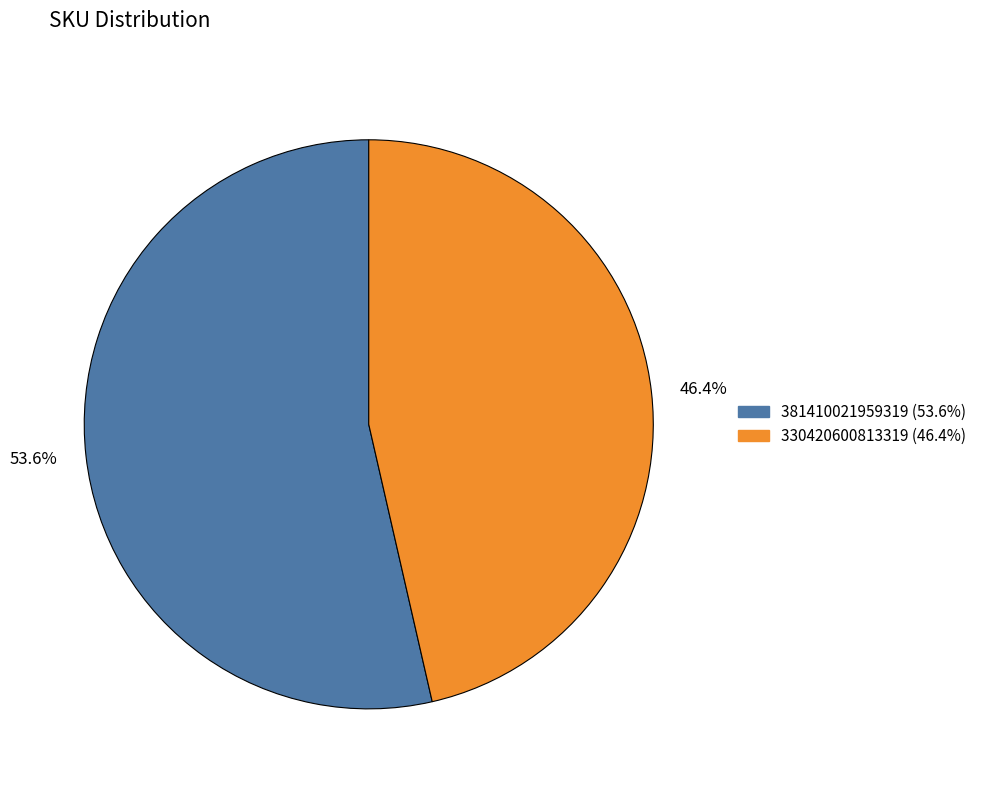

What is the largest slice in the pie chart?

381410021959319